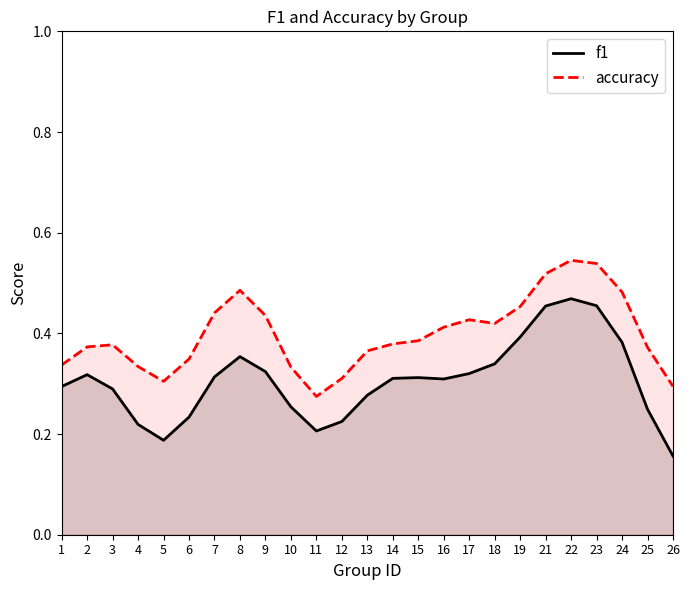

What is the difference between the second highest and minimum values in the accuracy series?

0.3